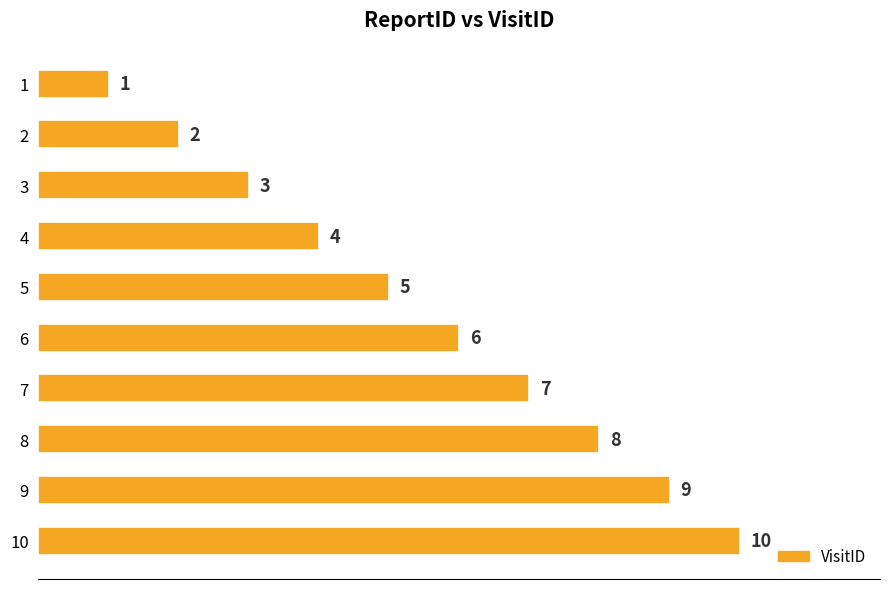

True or false: the data shows 12 at 7.

False